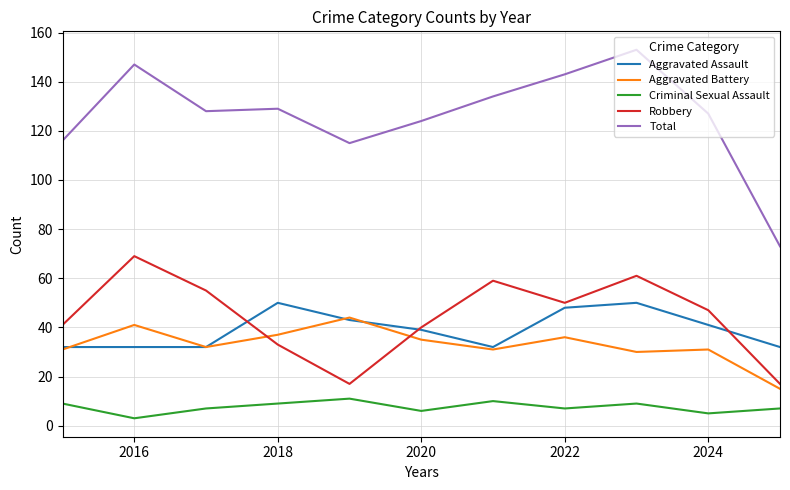

Does the chart have visible grid lines?

Yes